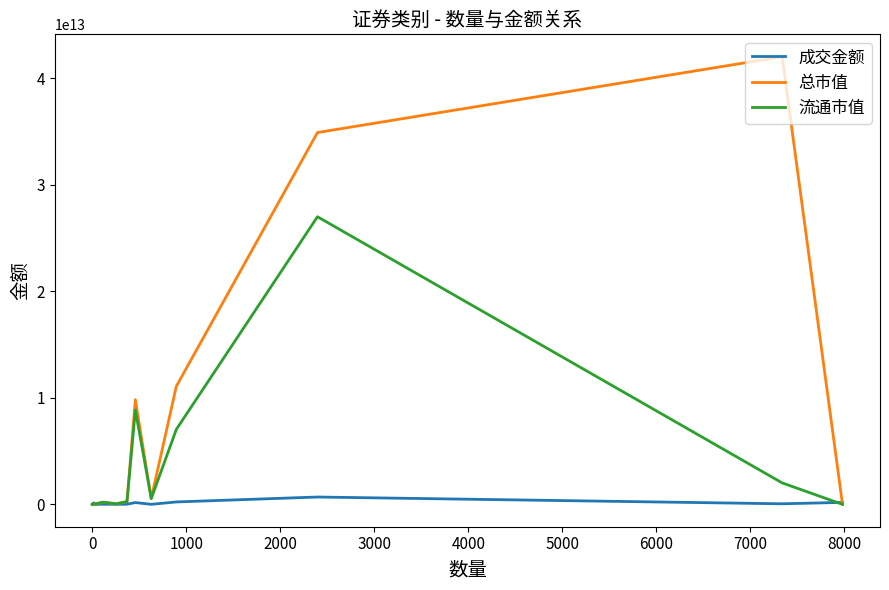

Which series has the largest total across all categories?

总市值